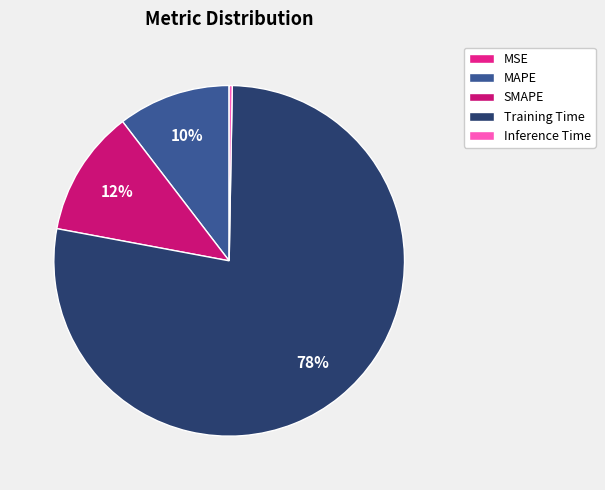

What is the smallest slice in the pie chart?

MSE